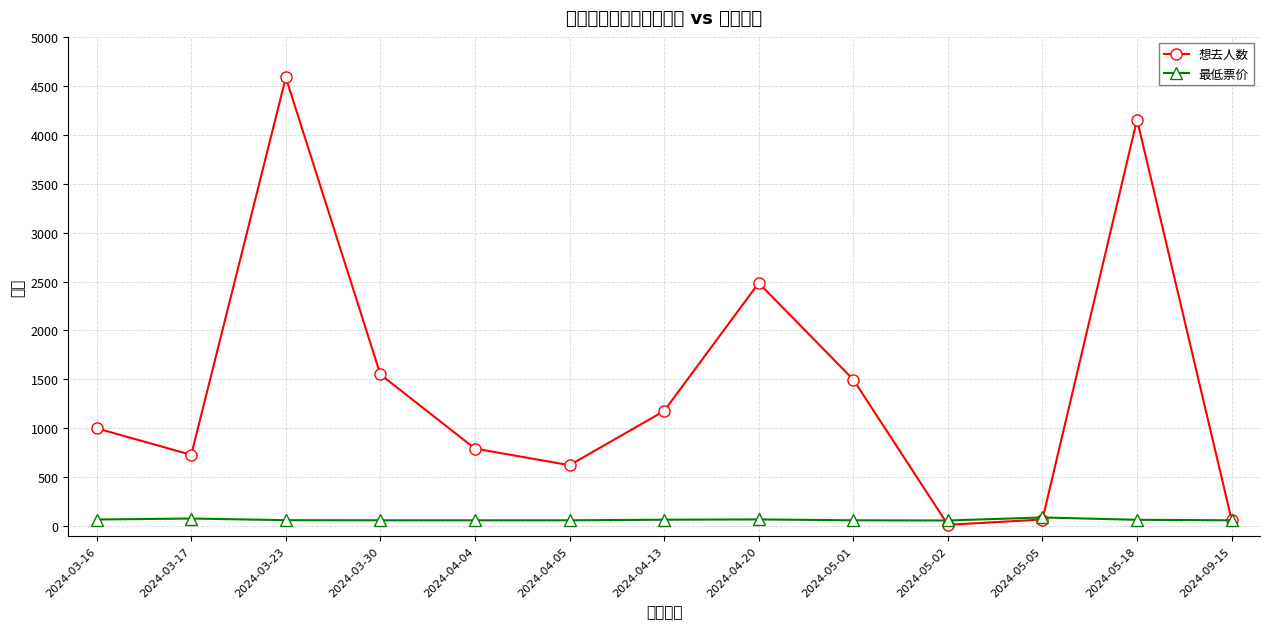

What is the average value of the 想去人数 series?

1441.6